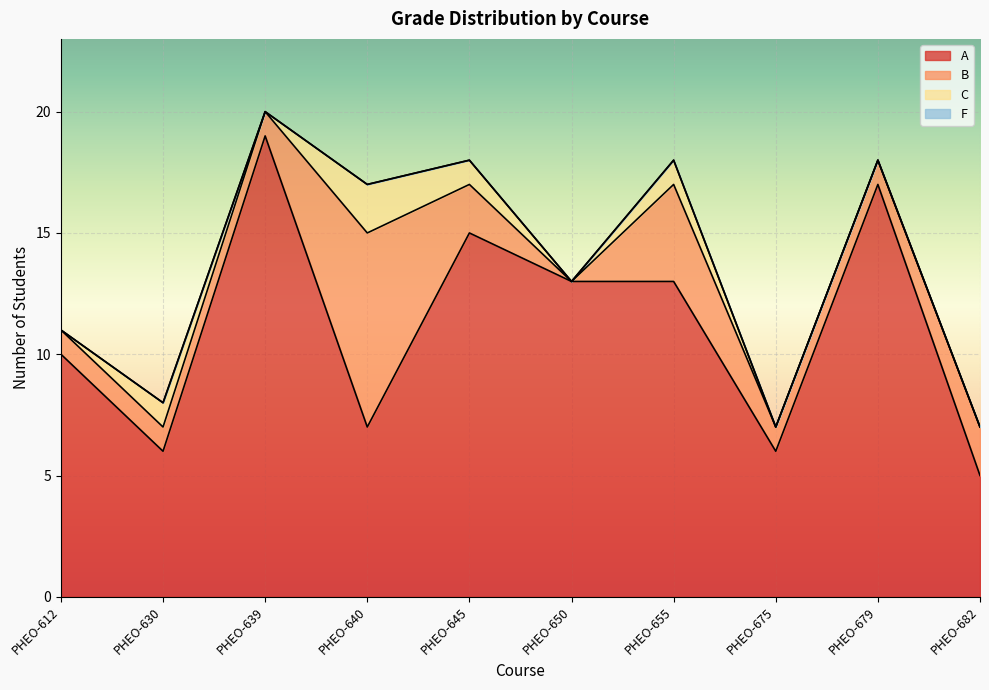

What is the total value across all series at PHEO-640?

17